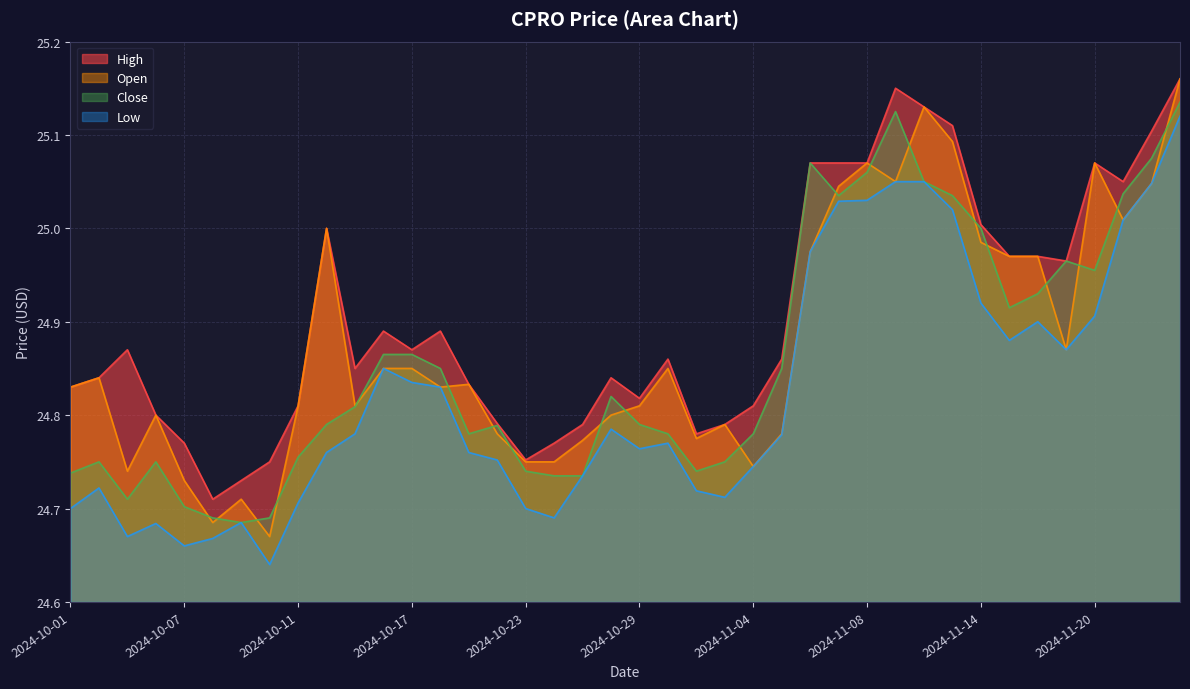

What is the label of the 16th point from the right?

2024-11-04